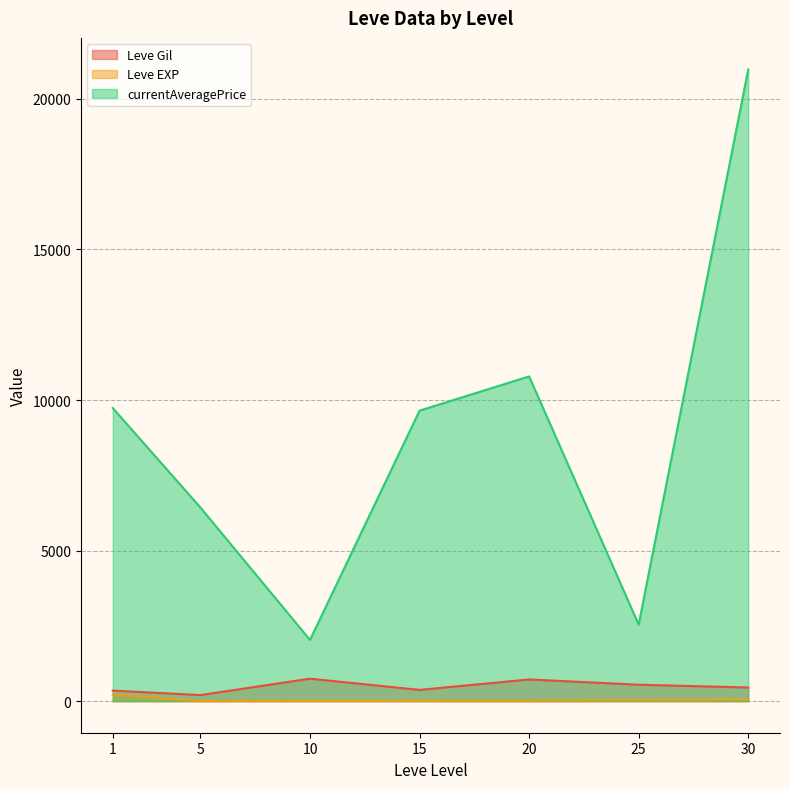

What is the smallest value displayed?

4.8